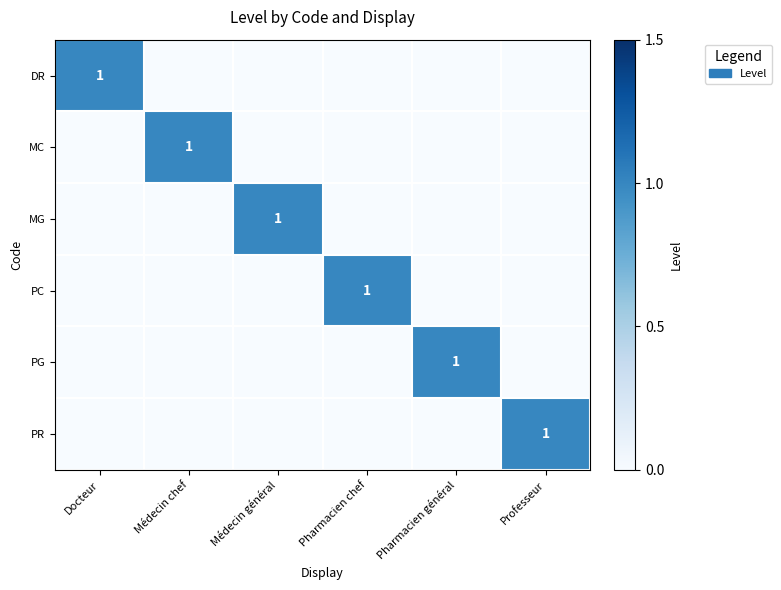

The DR series shows 2 at Docteur. True or false?

False